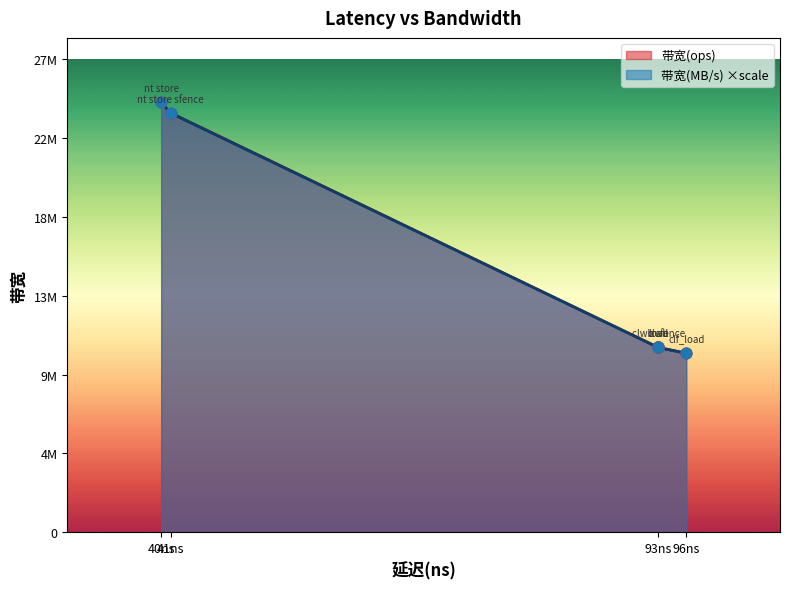

At which category is the sum across all series the highest?

nt store